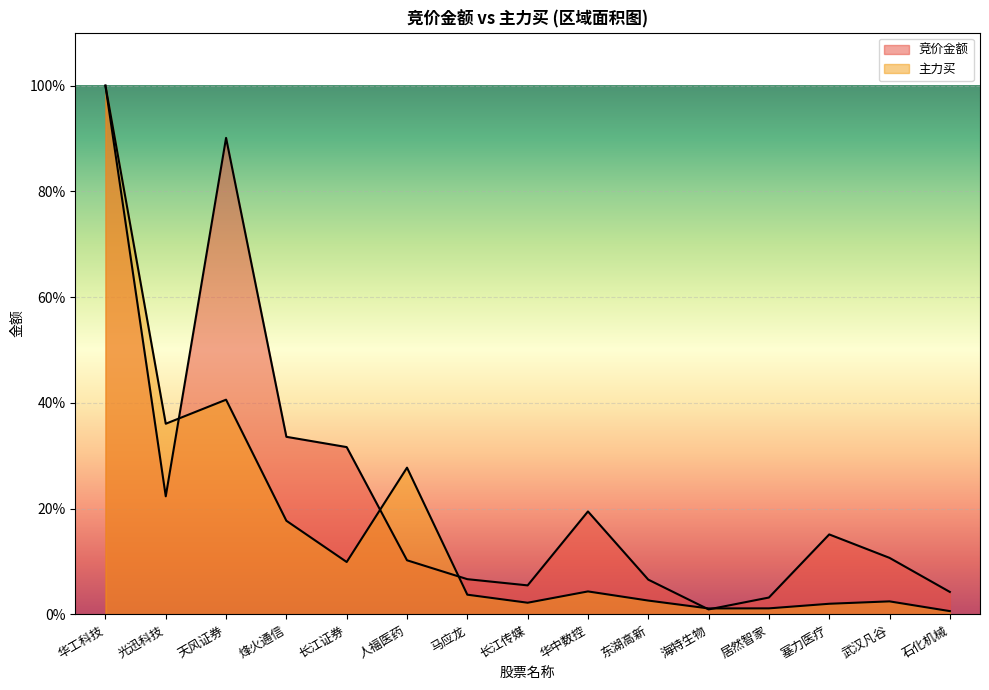

What is the approximate value of 主力买 at 塞力医疗?

2.0